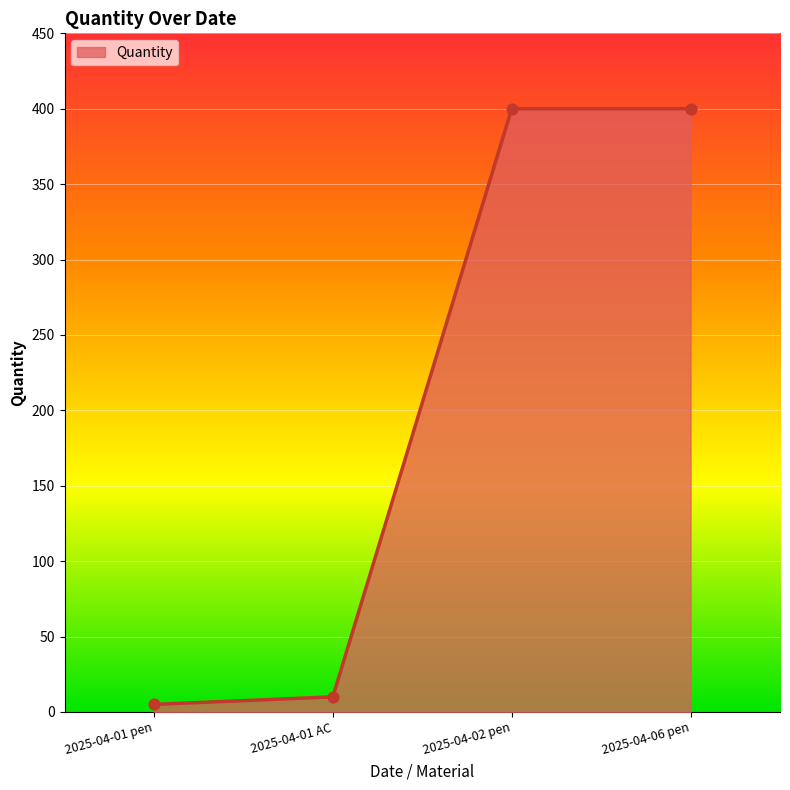

What is the change in value from 2025-04-01 pen to 2025-04-06 pen?

+395